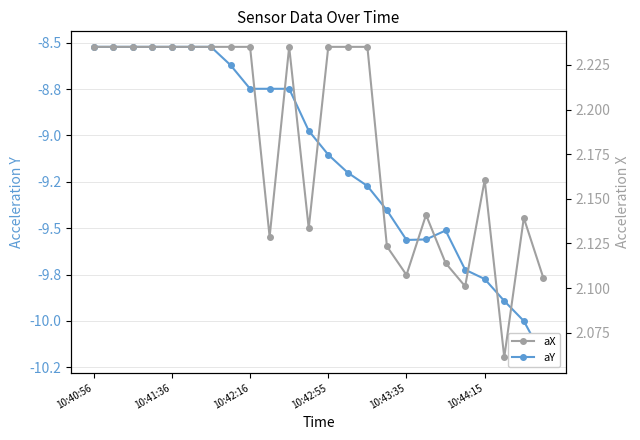

How many aX values are between 2 and 3?

24